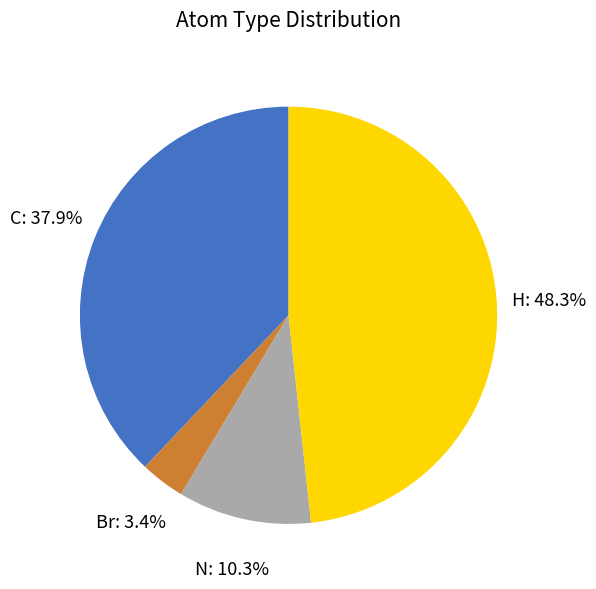

Is there a majority slice in this chart?

No